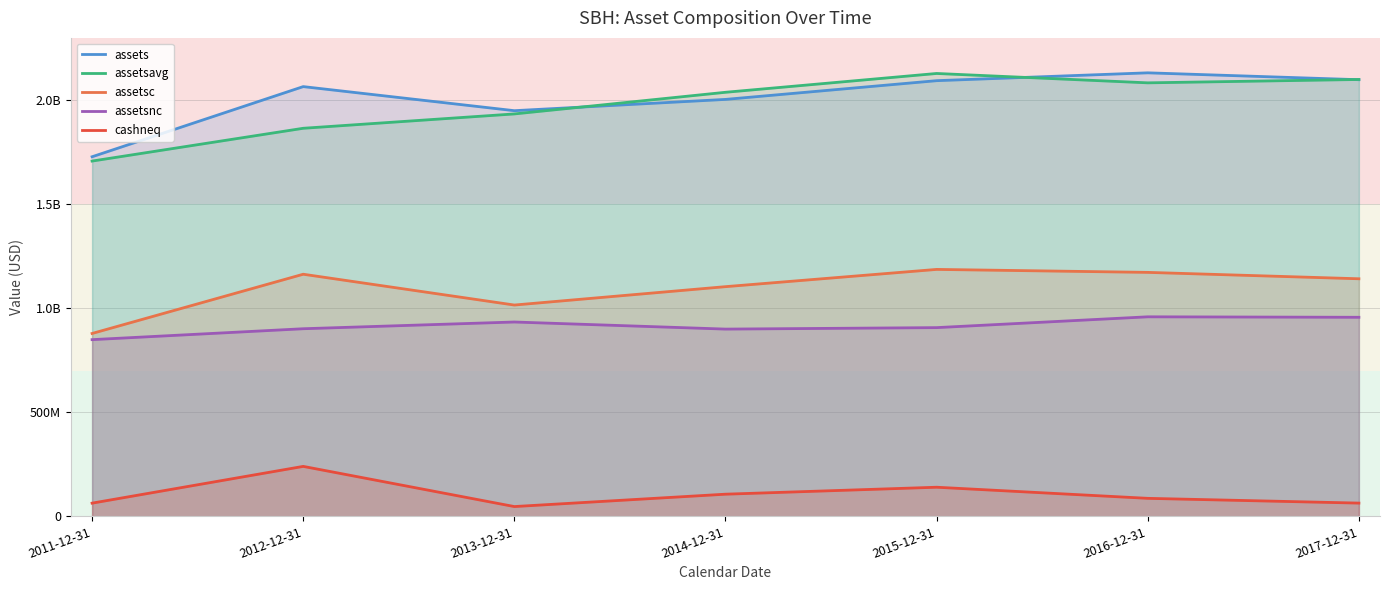

Which series has the widest spread of values?

assetsavg